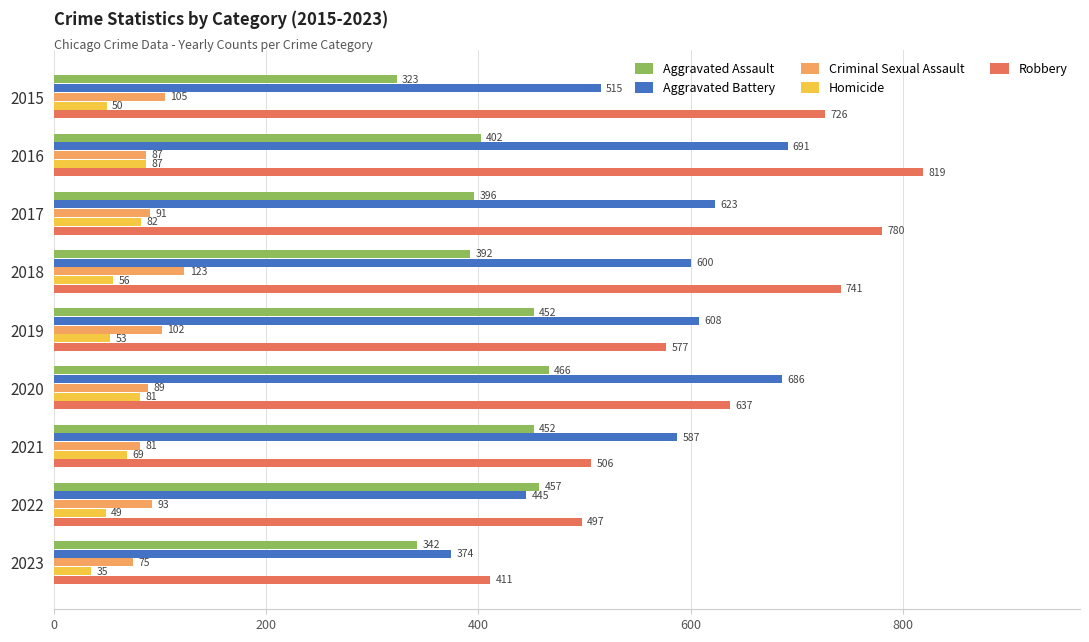

Which series has the widest spread of values?

Robbery